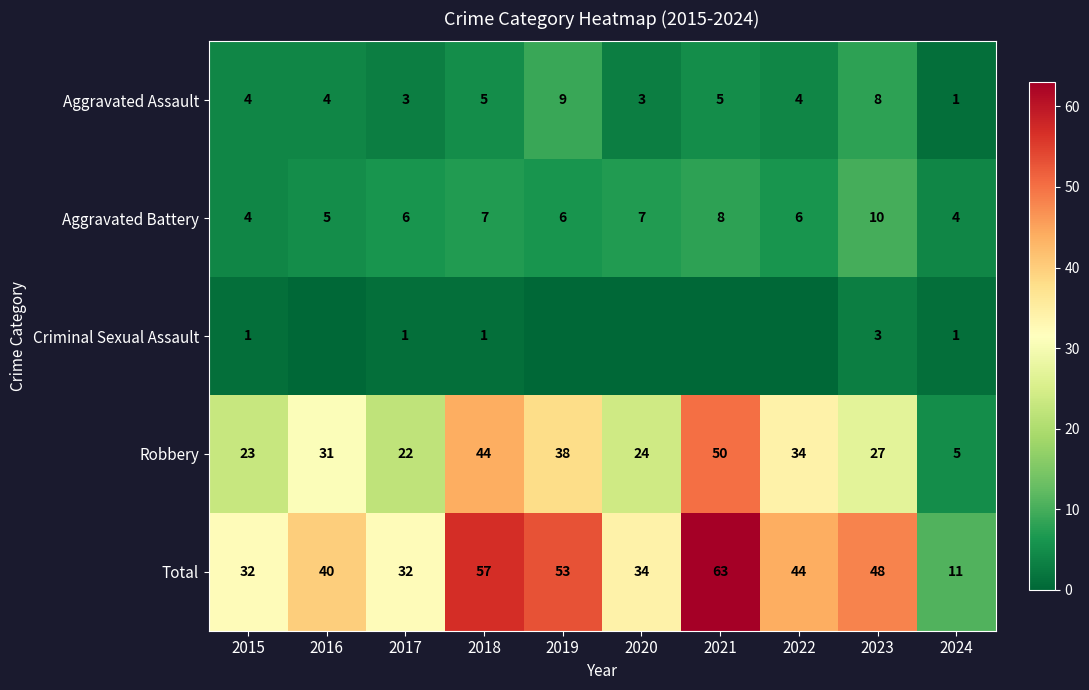

Is it true that Aggravated Battery equals 2 at 2018?

False